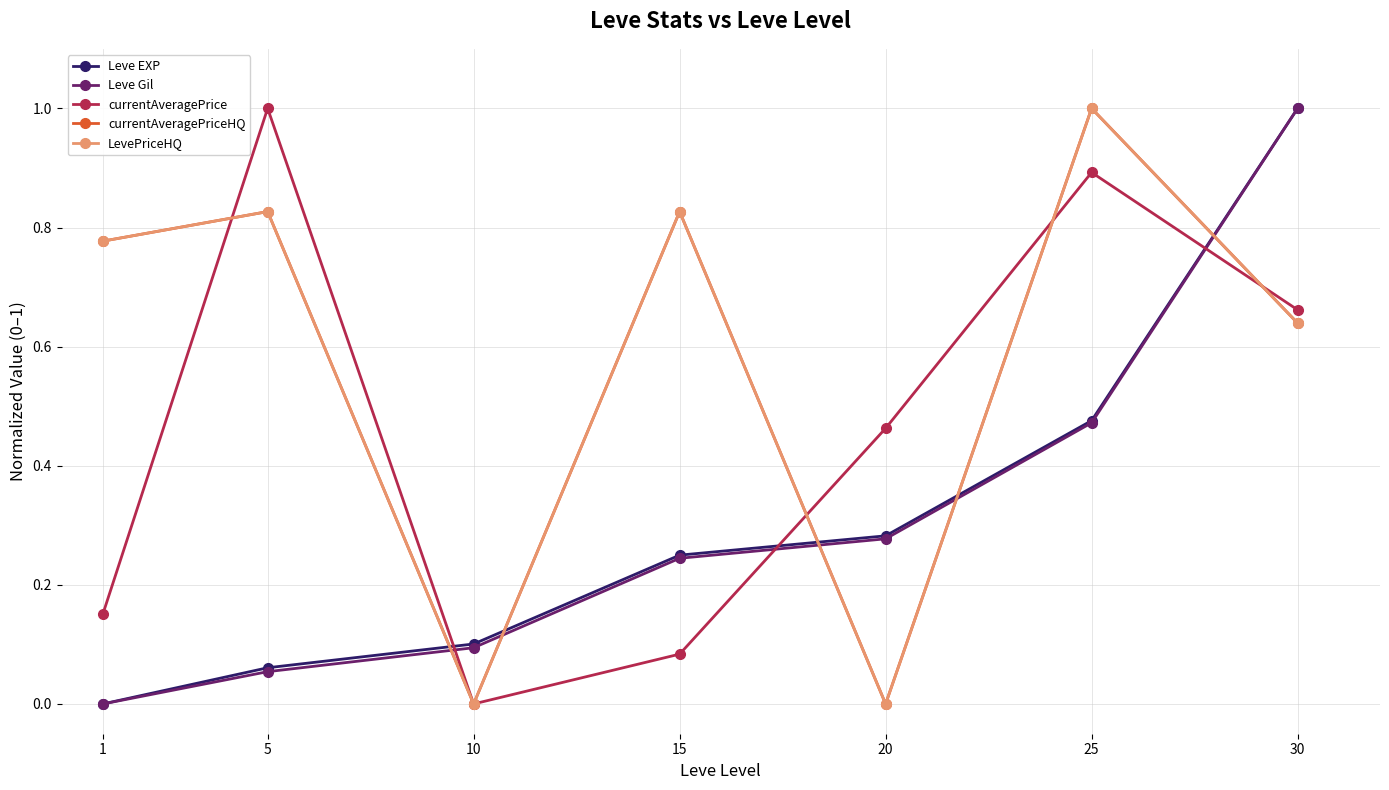

Is the value of Leve Gil at 20 greater than the value of LevePriceHQ at 25?

No